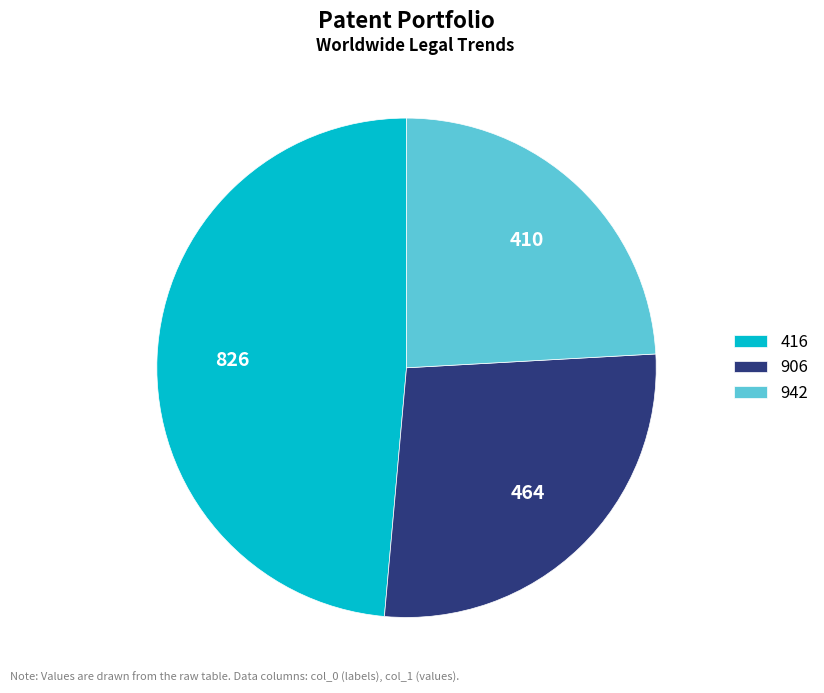

Rank the categories by value from lowest to highest.

942, 906, 416